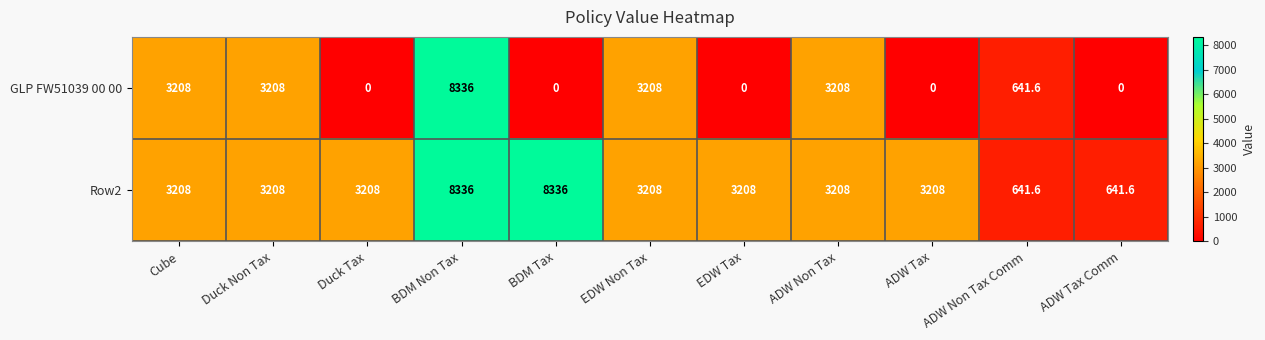

Rank the series by their average value, from highest to lowest.

Row2, GLP FW51039 00 00